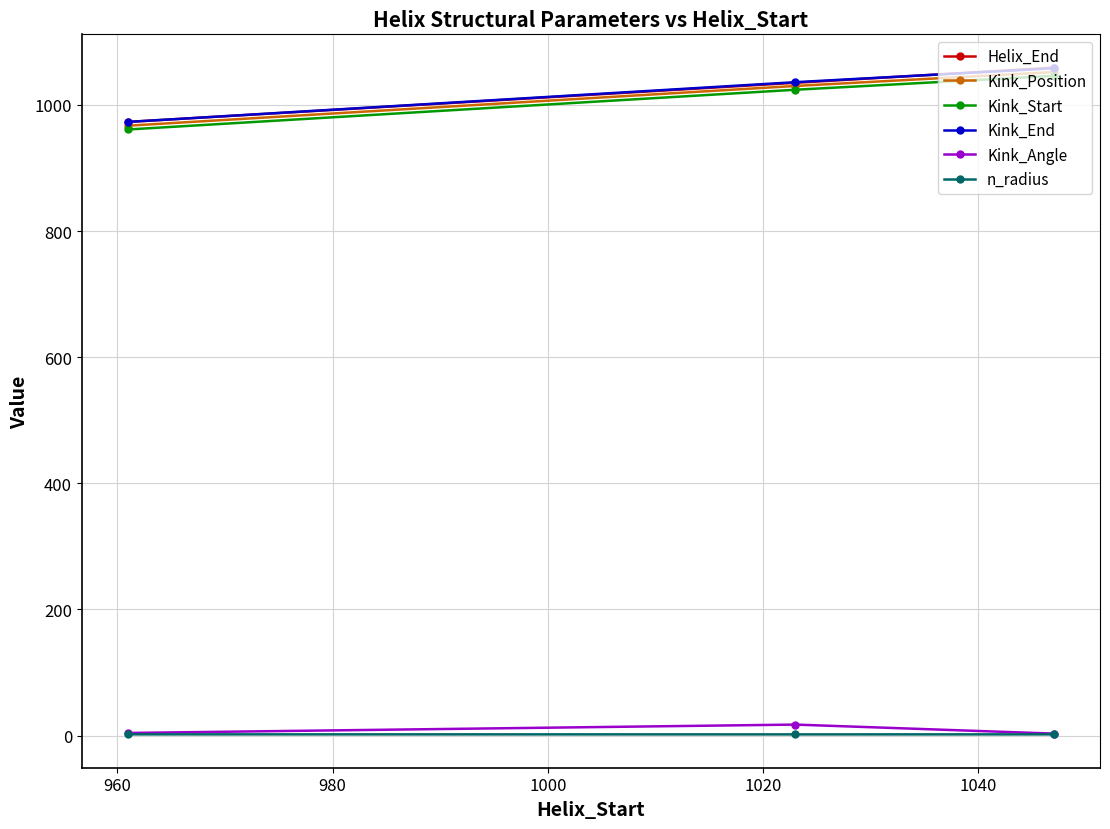

What is the value of the Kink_Position point at the 2nd from the left?

1030.0